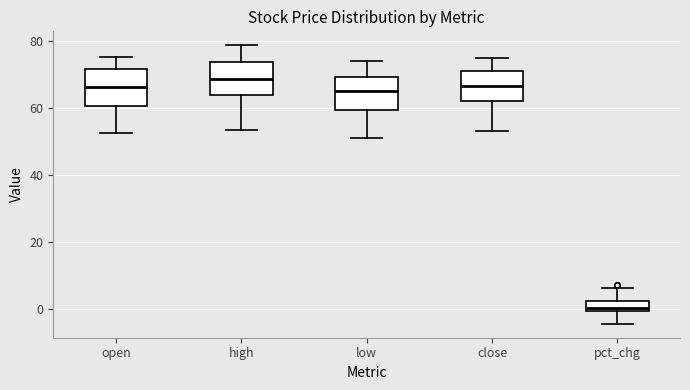

Which box has the lowest median line?

pct_chg